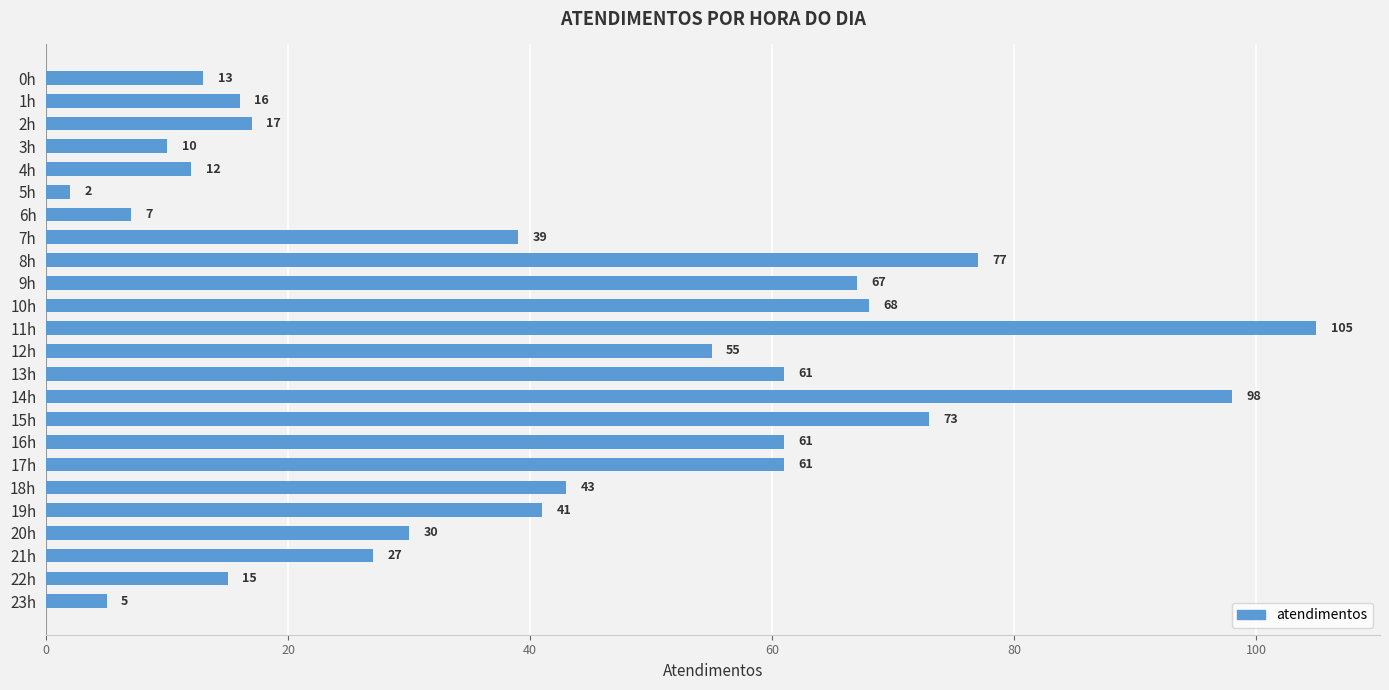

What is the approximate value at 18h?

43